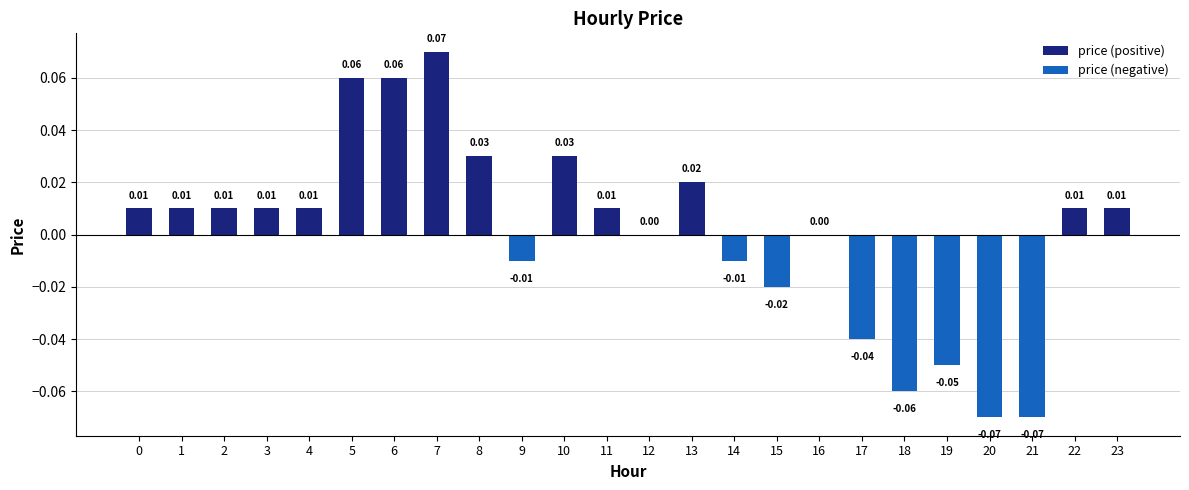

What is the sum of all price (positive) values?

0.3